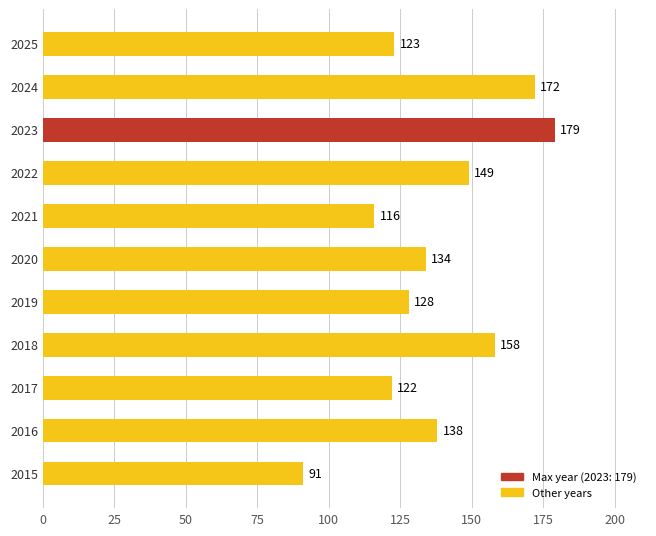

Rank the categories by value from highest to lowest.

2023, 2024, 2018, 2022, 2016, 2020, 2019, 2025, 2017, 2021, 2015